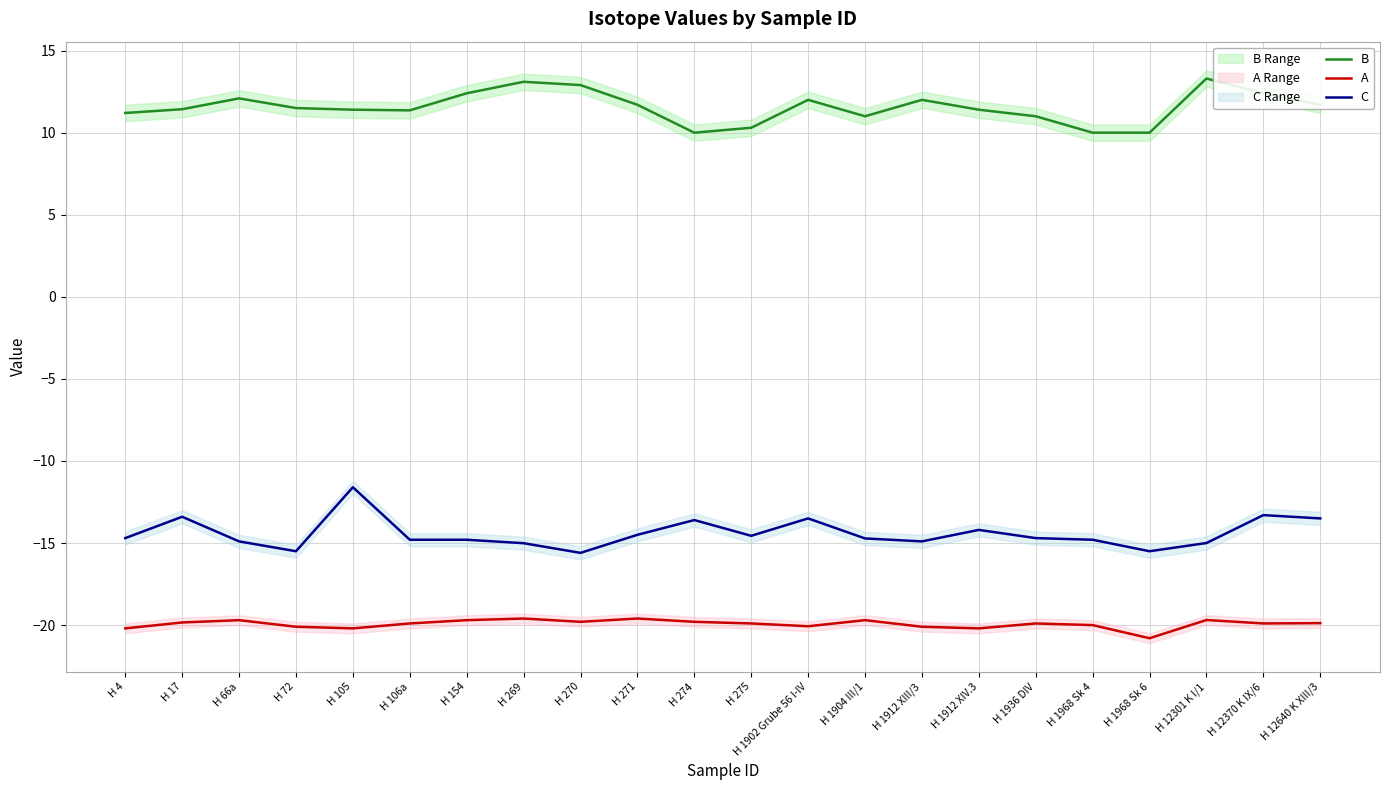

How many interior local valleys does the A series have?

6